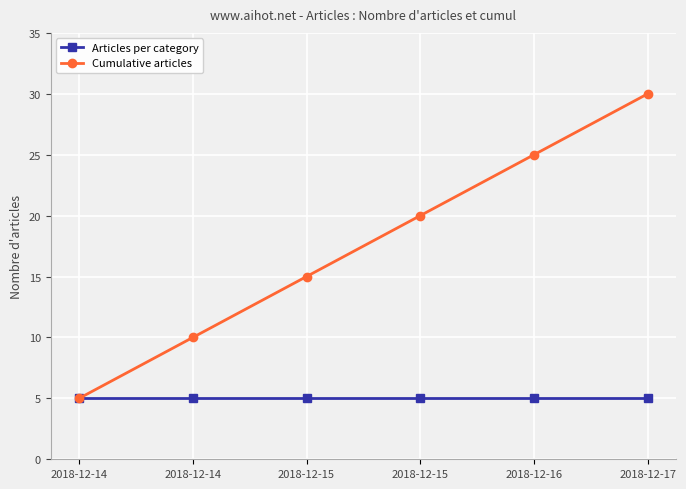

Rank the categories by Articles per category value from lowest to highest.

2018-12-14, 2018-12-14, 2018-12-15, 2018-12-15, 2018-12-16, 2018-12-17